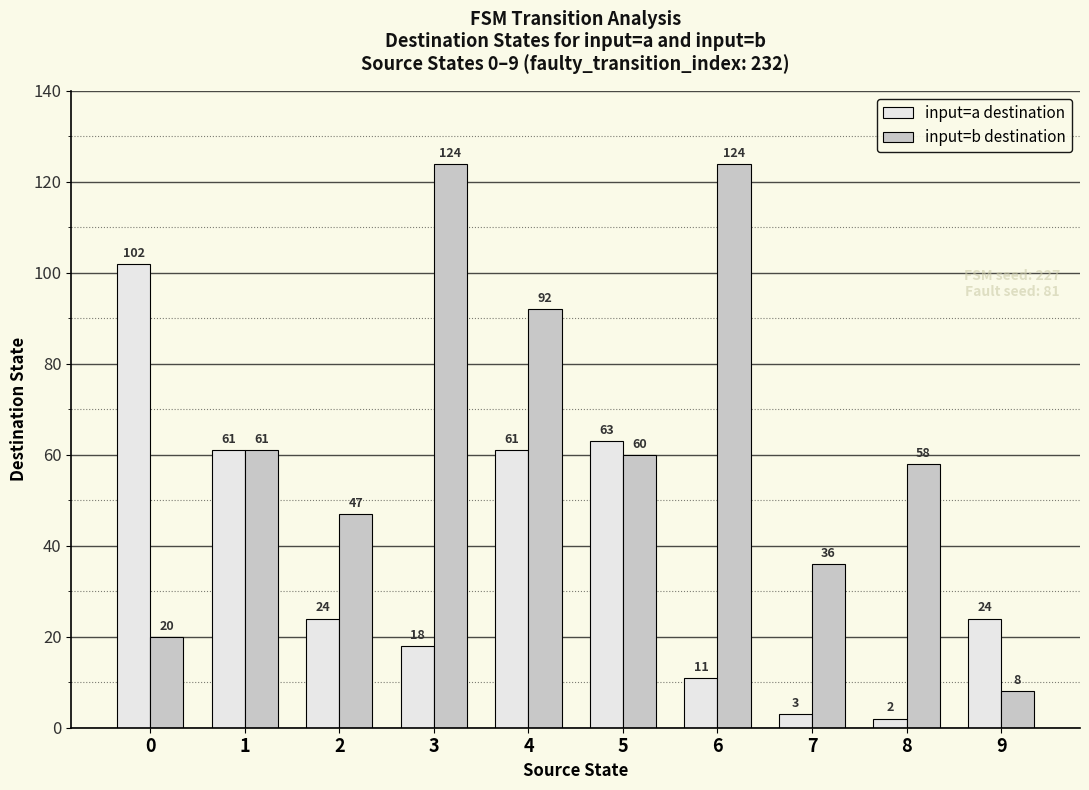

What is the smallest value displayed?

2